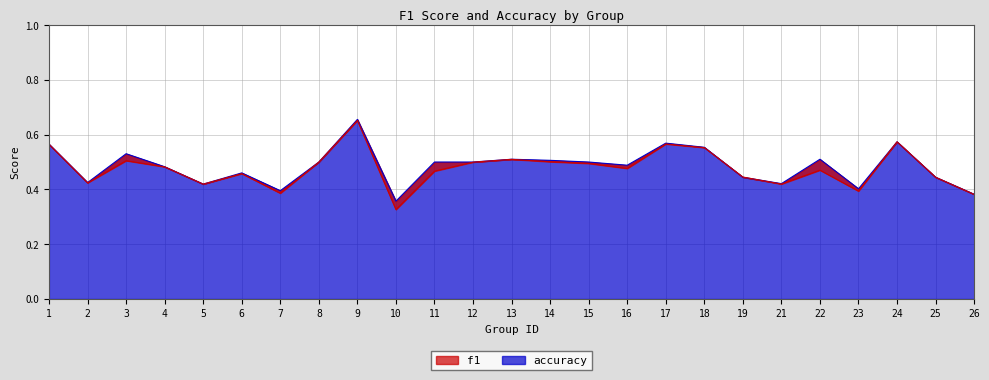

Which series has the largest total across all categories?

accuracy